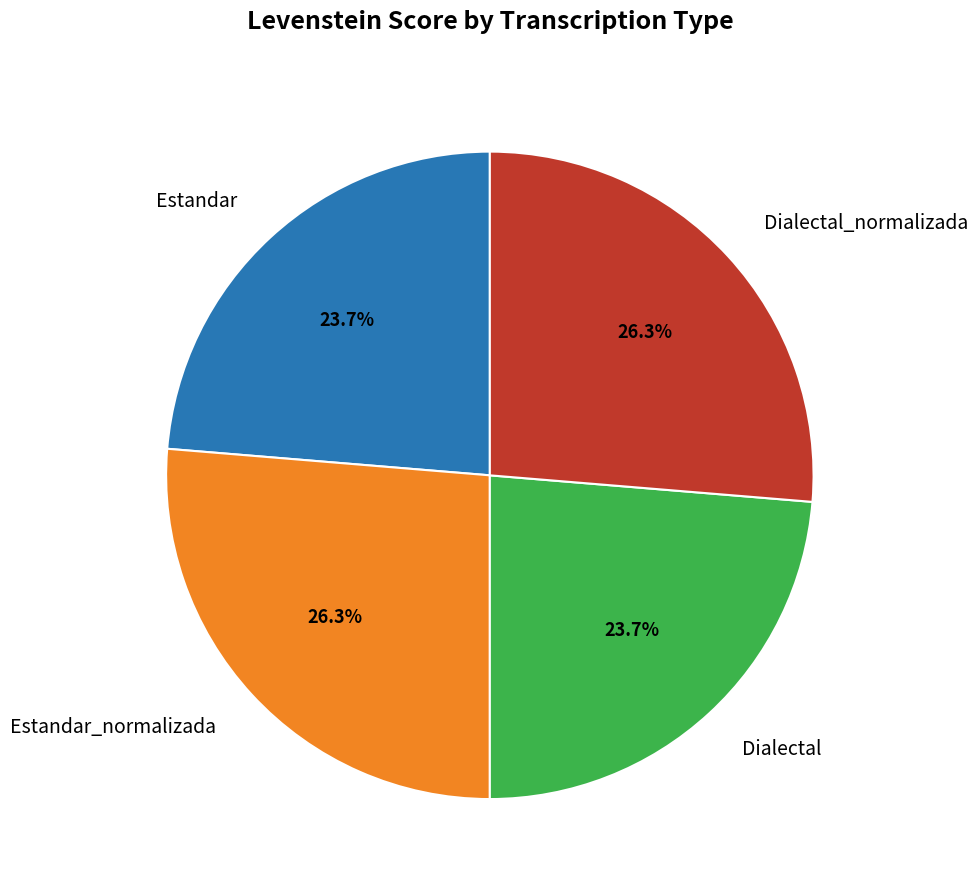

Is it true that Estandar_normalizada is 26% of the pie?

True